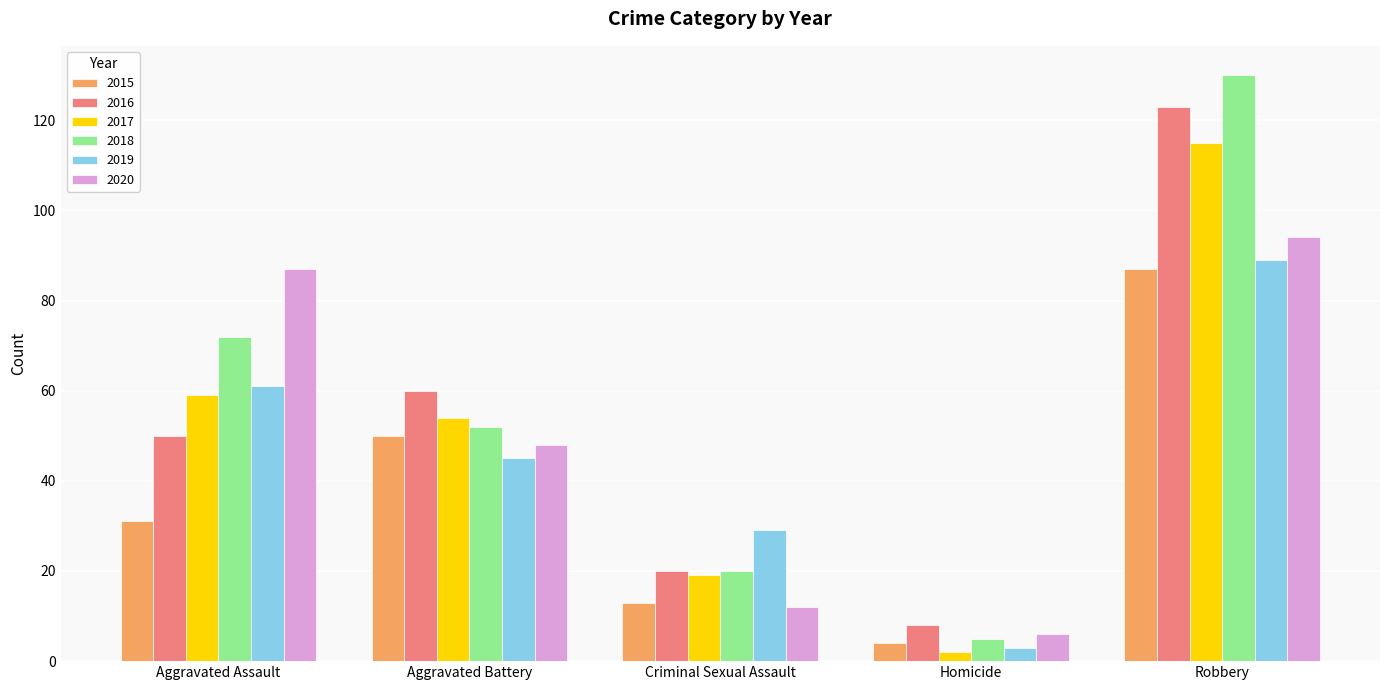

Which series has the widest spread of values?

2018